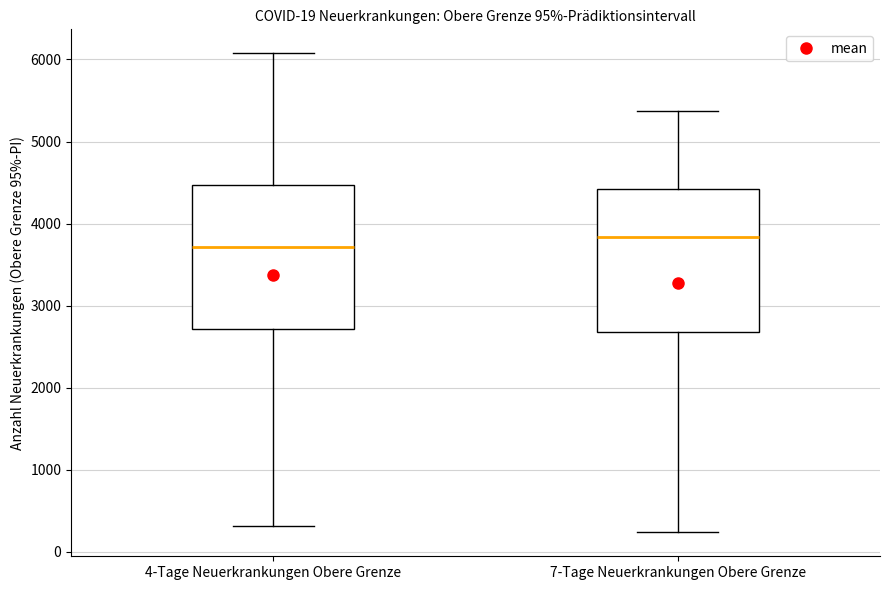

Which box's median line is the lowest?

4-Tage Neuerkrankungen Obere Grenze